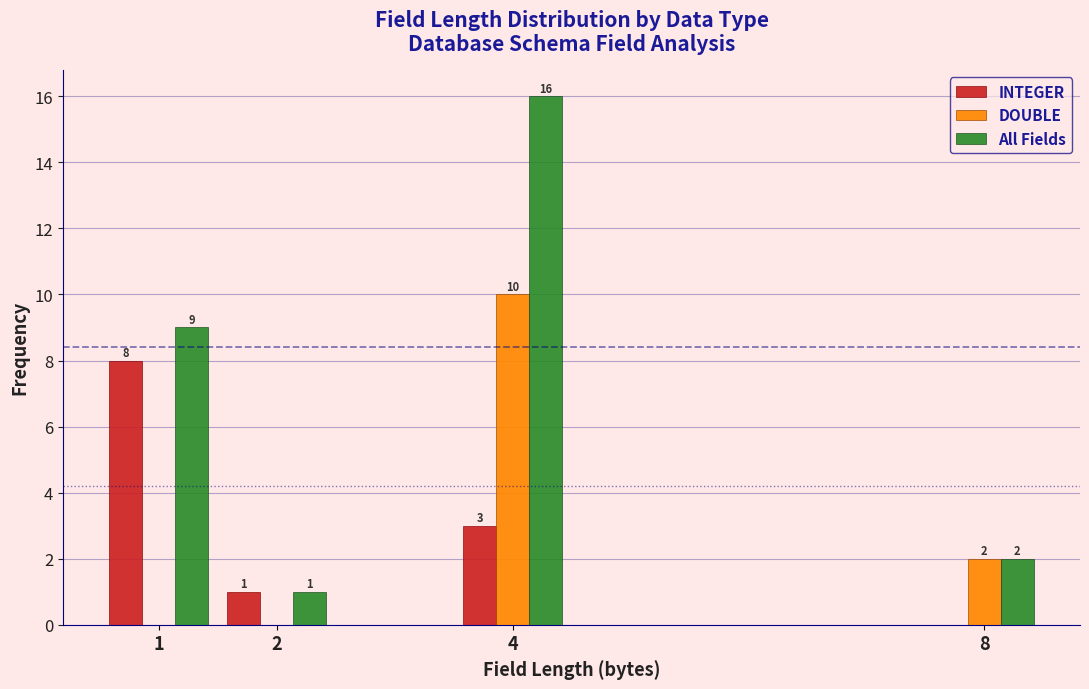

Reading left to right, extract all data points from this chart.

INTEGER: 1=8	2=1	4=3	8=0
DOUBLE: 1=0	2=0	4=10	8=2
All Fields: 1=9	2=1	4=16	8=2